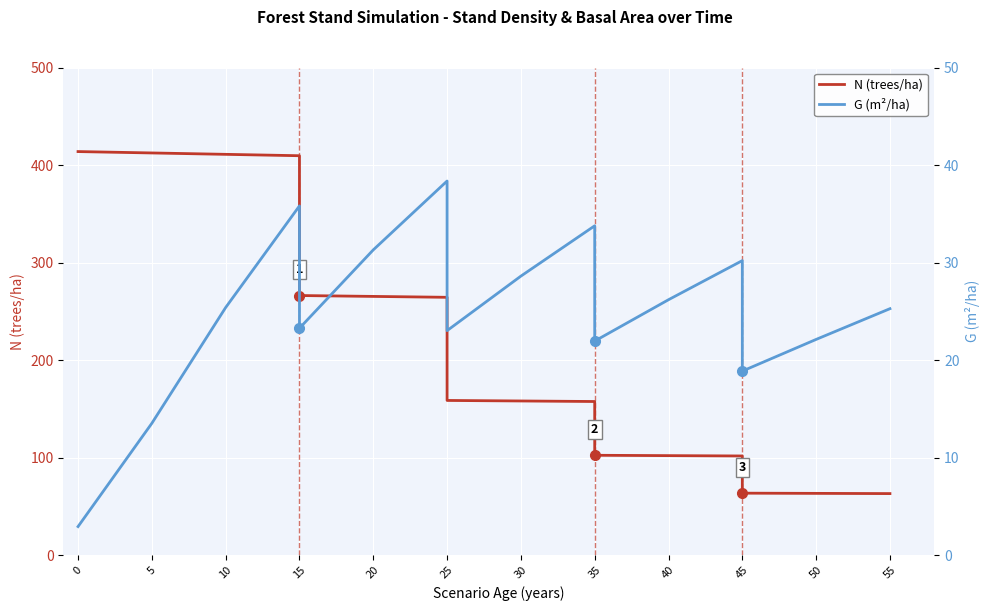

What is the difference between the N (trees/ha) values at 20 and 15?

0.9